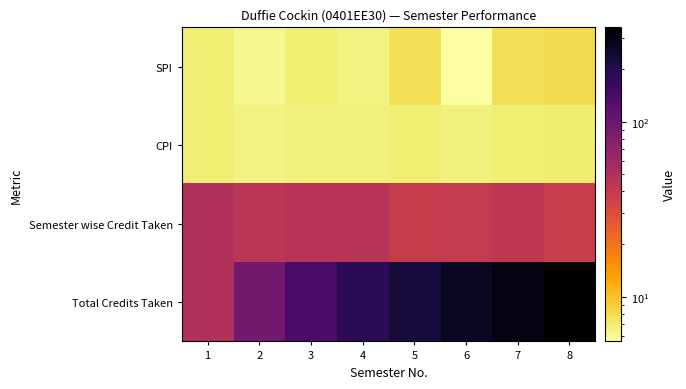

Between 7 and 6, which is larger?

7